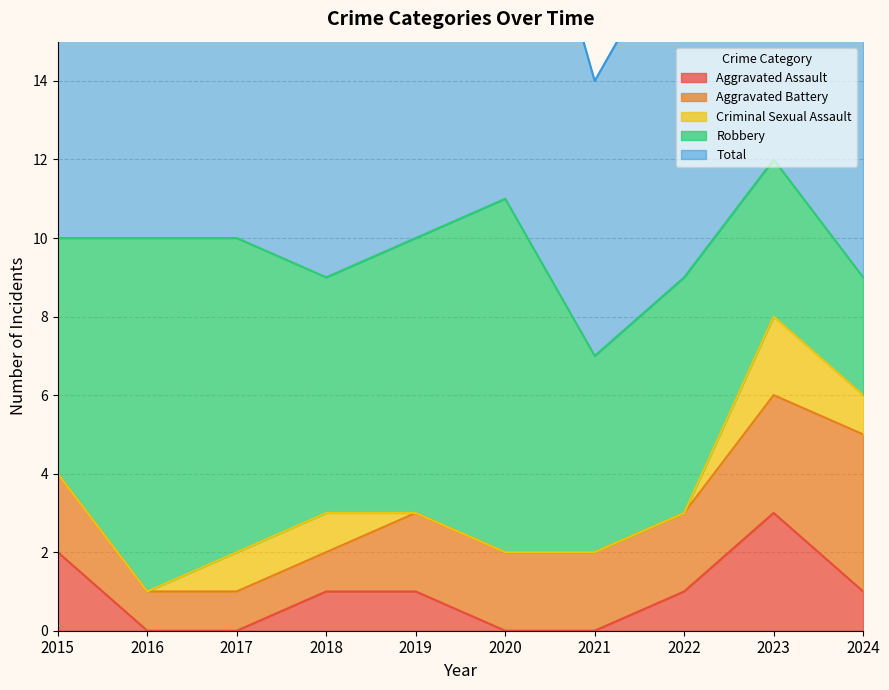

Which series has the largest range (max minus min)?

Robbery